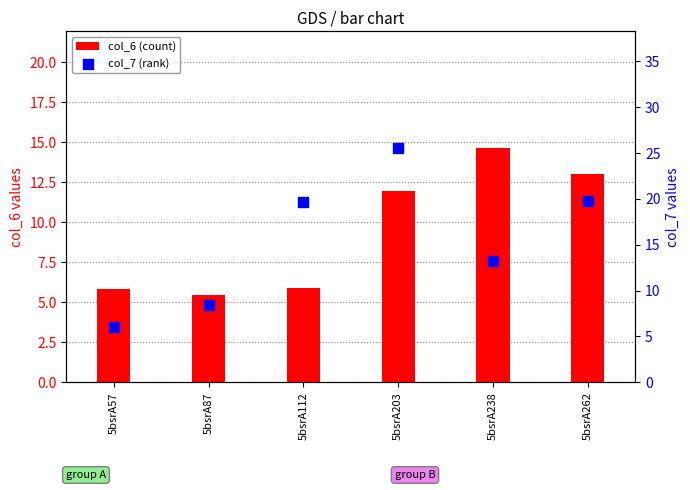

Which series has the largest total across all categories?

col_7 (rank)